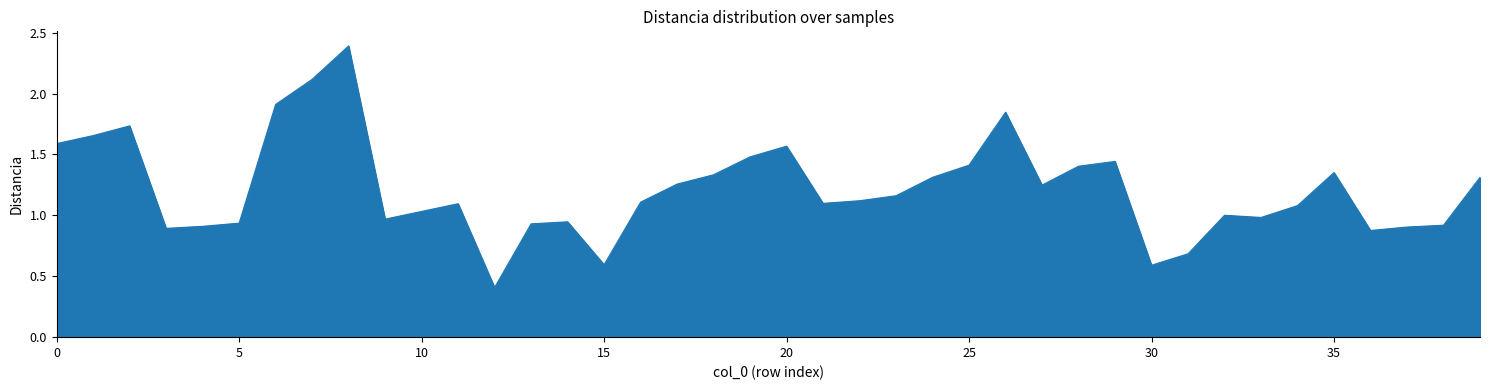

What is the difference between the maximum and minimum values?

2.0